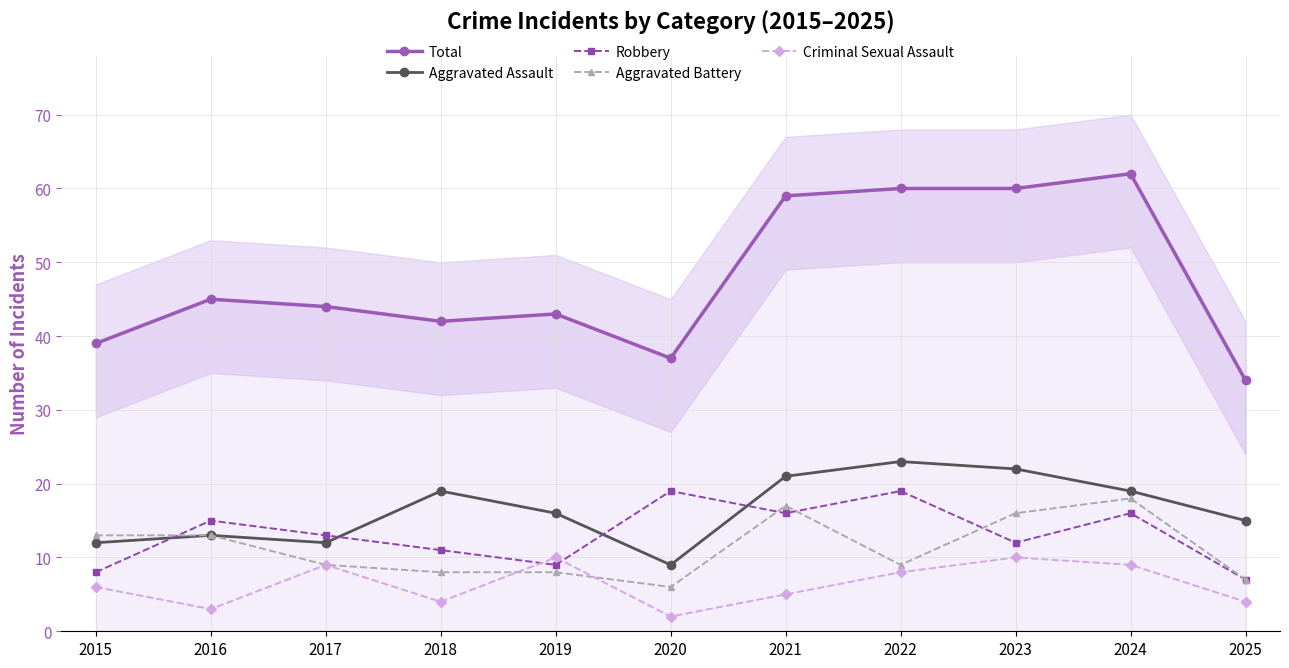

What is the value of the Robbery point at the 4th from the left?

11